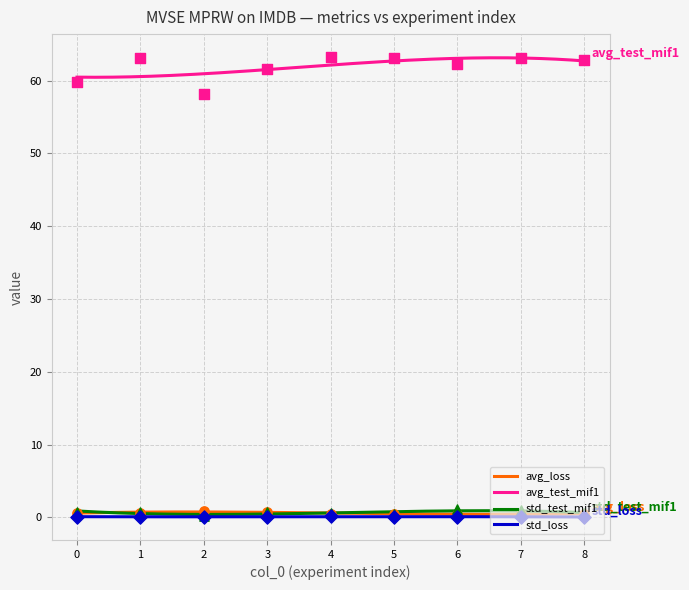

What are all the series names shown in the legend?

avg_loss, avg_test_mif1, std_test_mif1, std_loss